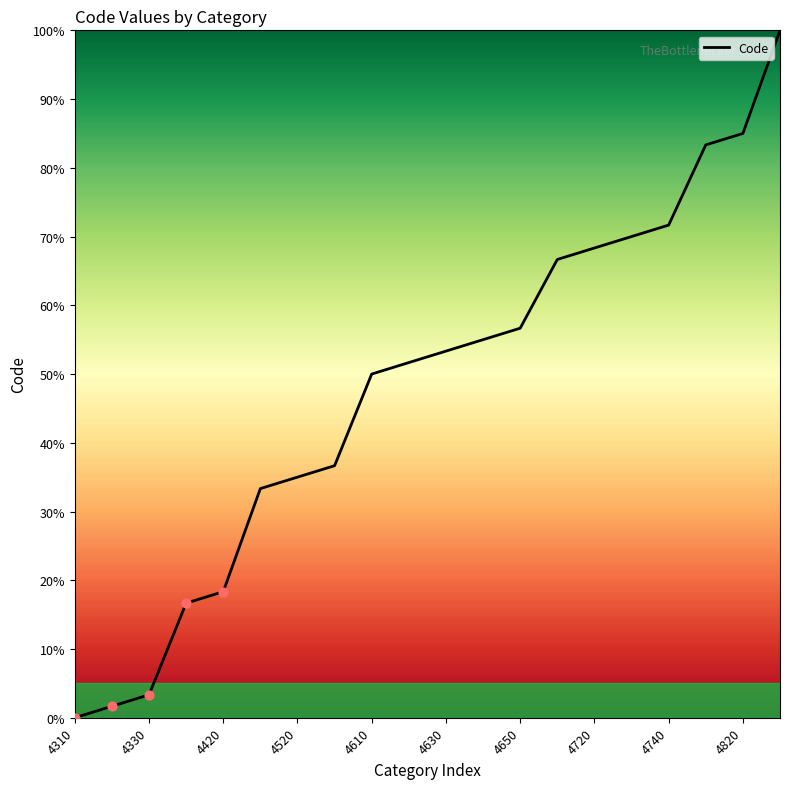

What is the maximum value shown in the chart?

100.0